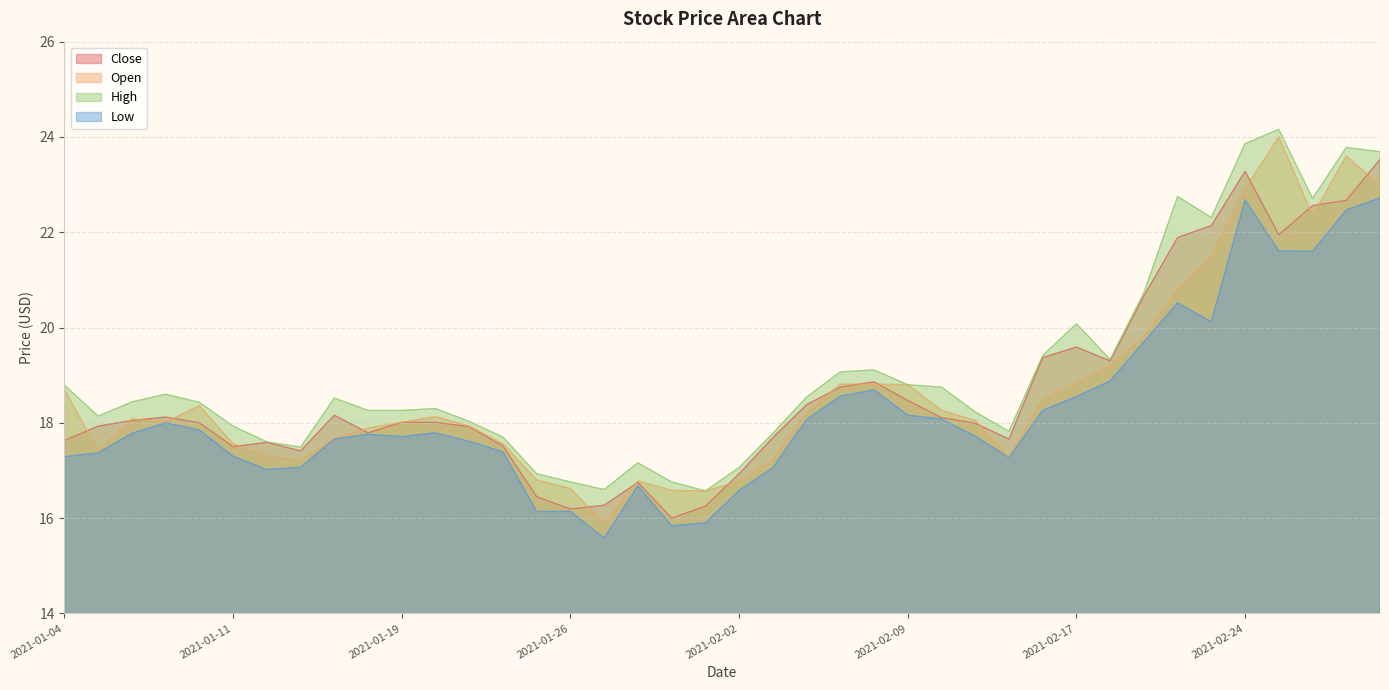

What is the difference between the maximum and second lowest values in the Open series?

7.4